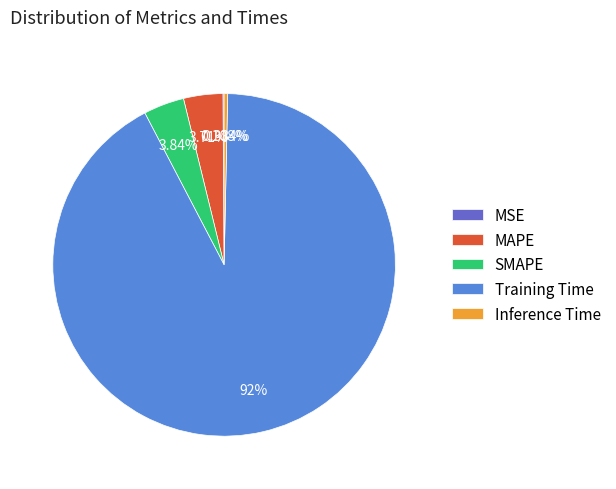

To the nearest percent, what is the combined percentage of Inference Time and Training Time?

92%